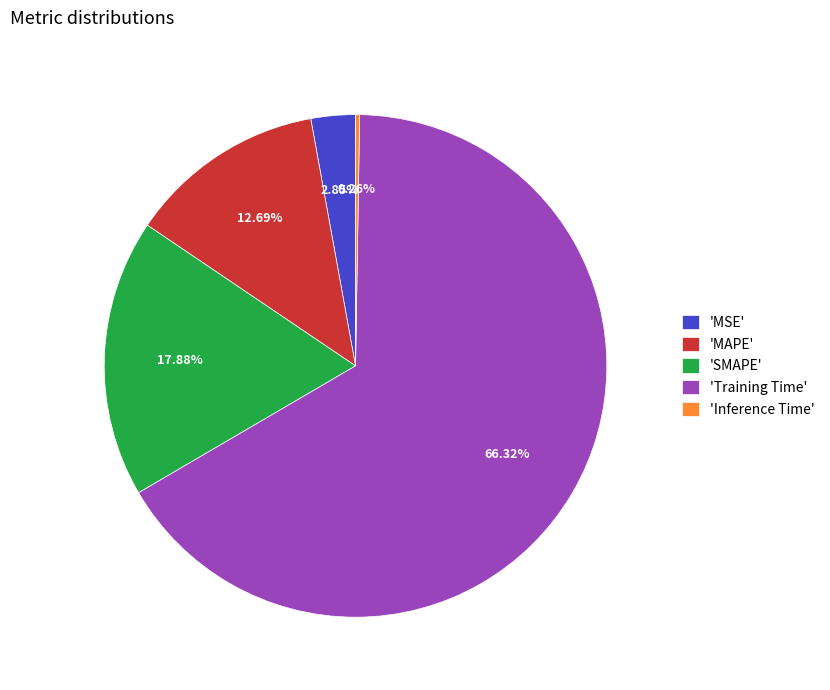

Do 'MSE' and 'MAPE' together represent more than half of the pie?

No